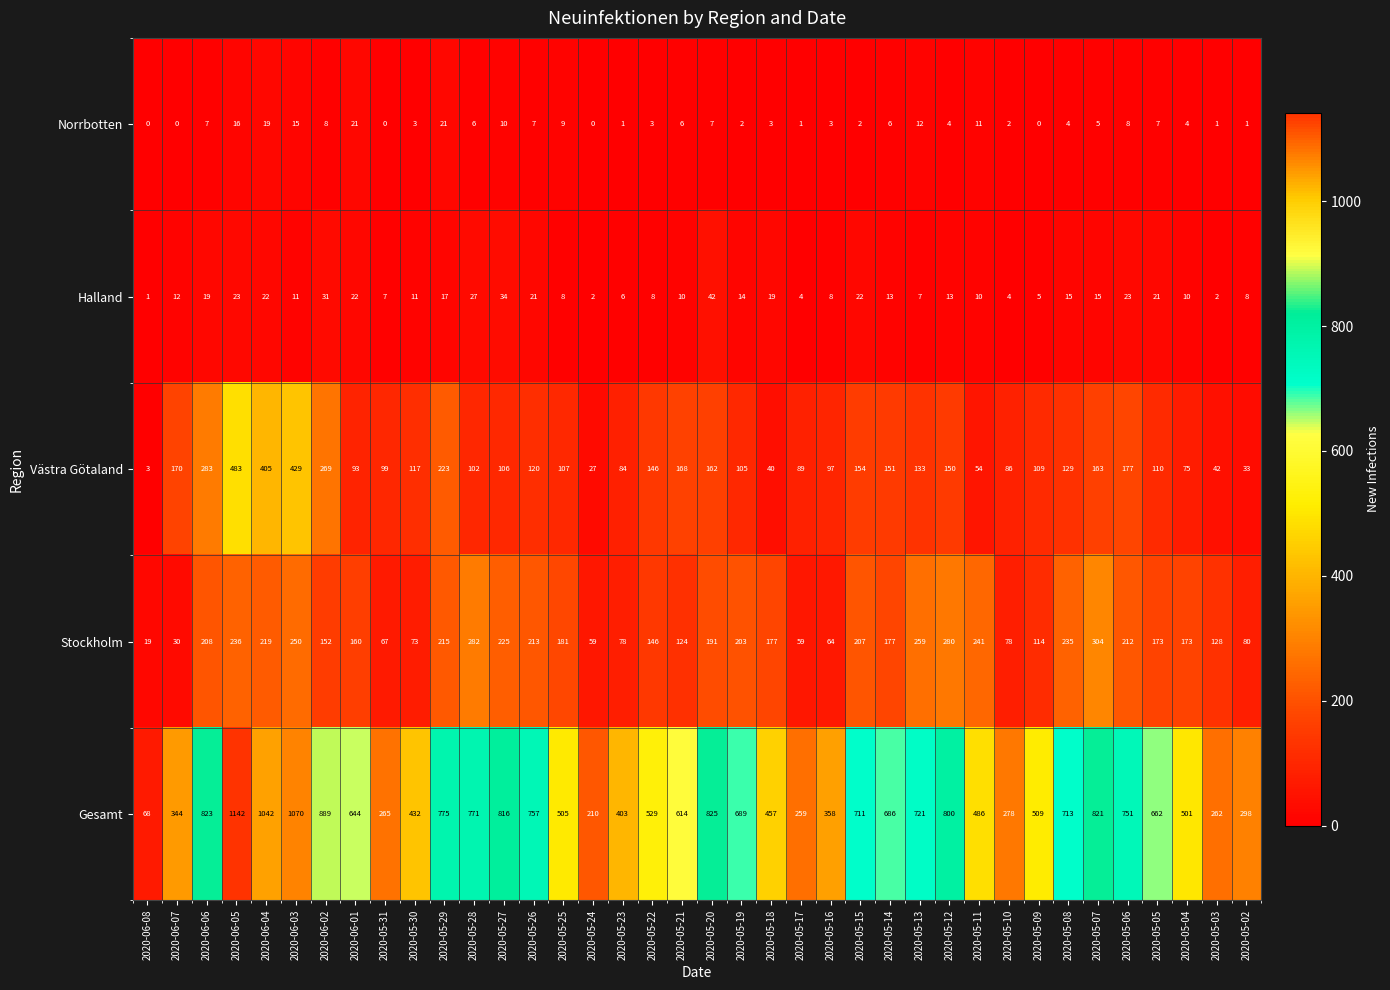

Between 2020-05-28 and 2020-05-12, which series saw the biggest shift?

Västra Götaland